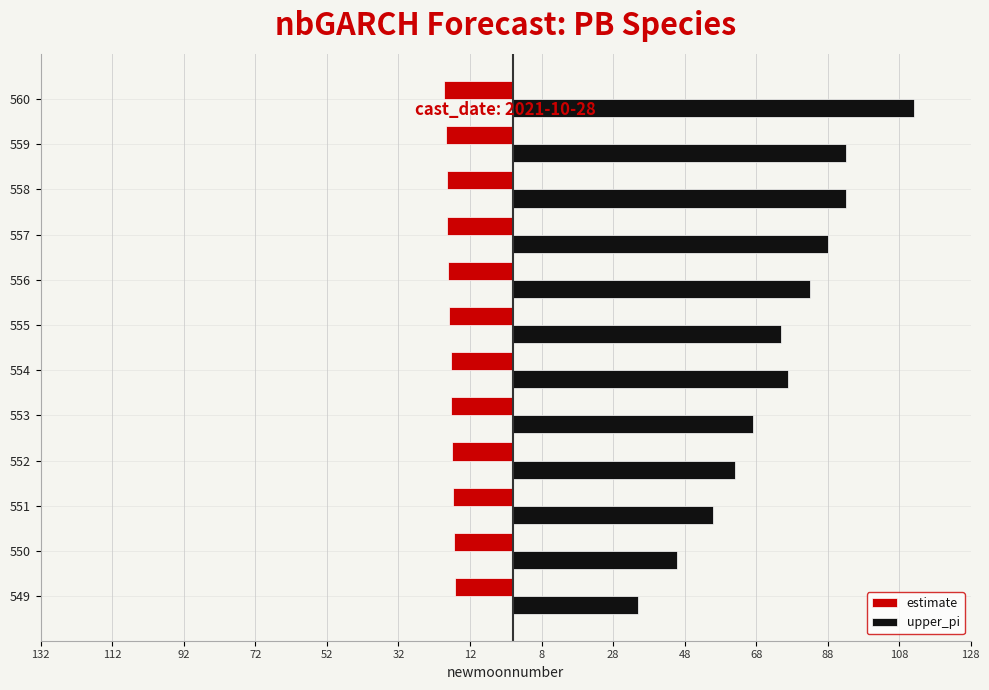

What are all the series names shown in the legend?

estimate, upper_pi